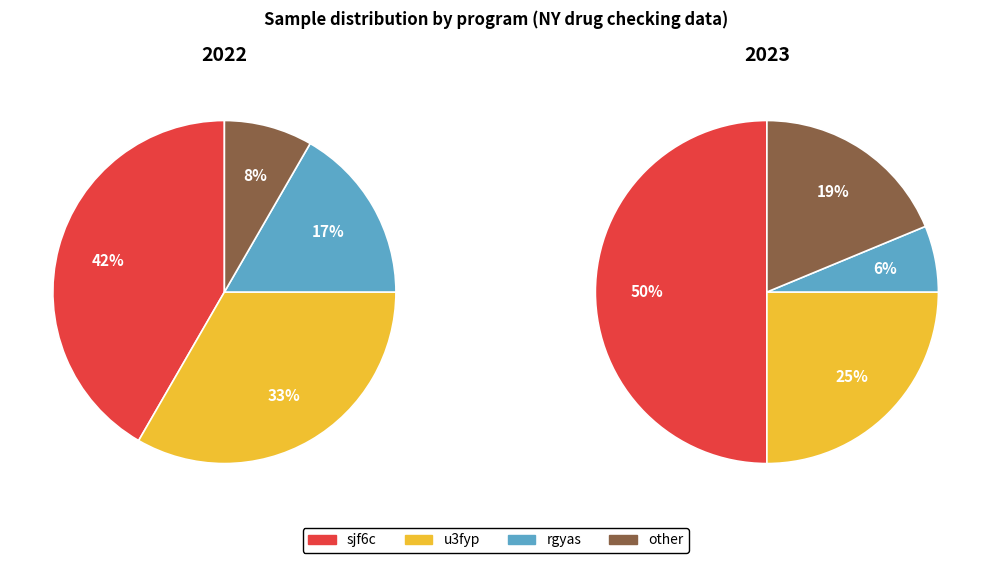

Does u3fyp account for over 50% of the chart?

No